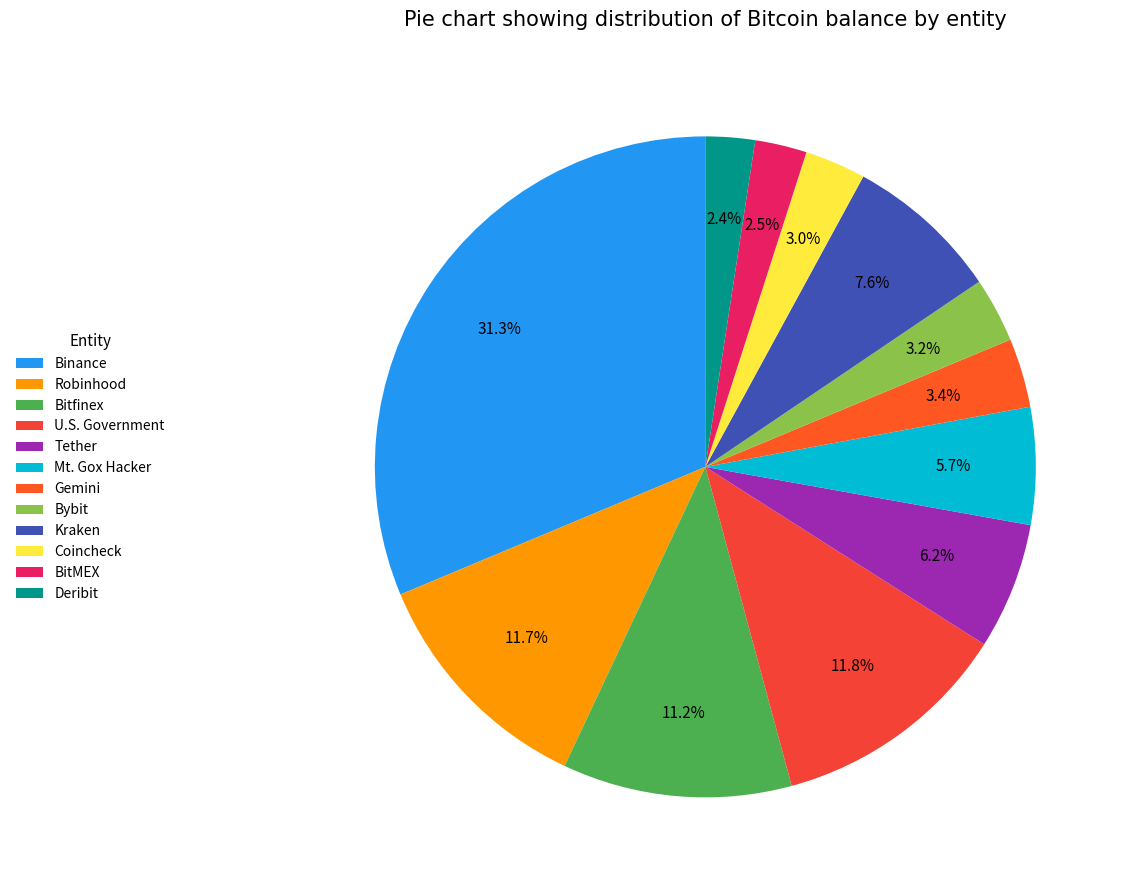

True or false: Tether accounts for 1% of the total.

False